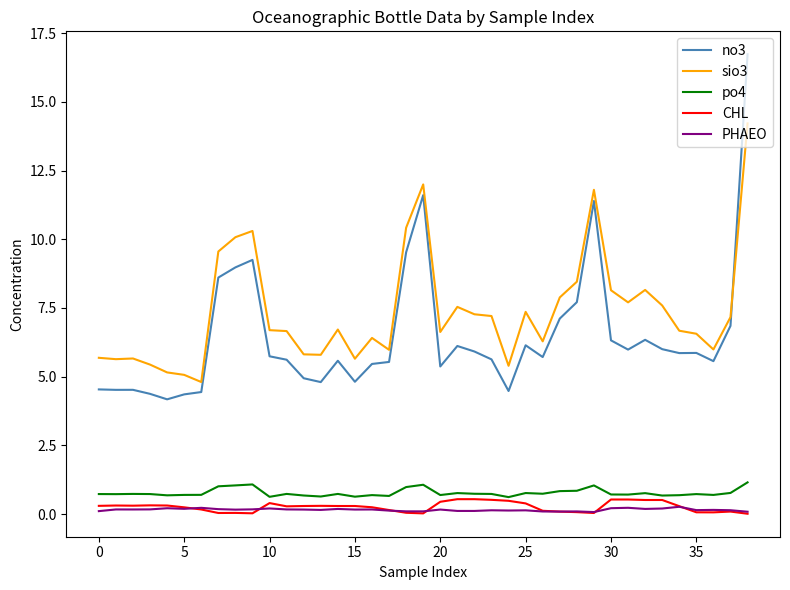

At how many categories does at least one series exceed 10?

6